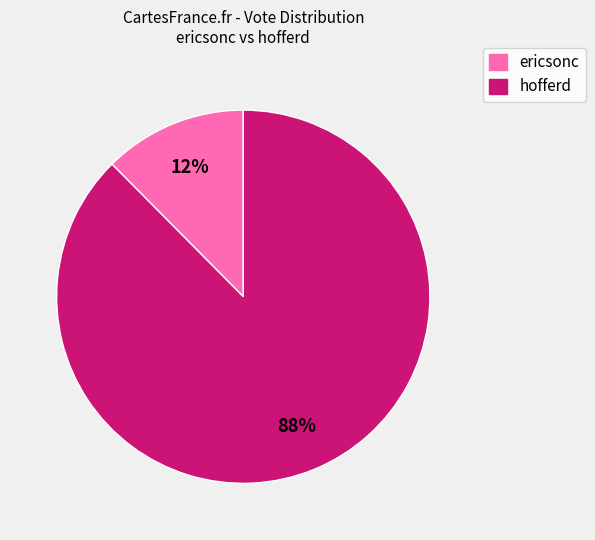

How many segments does this pie chart have?

2